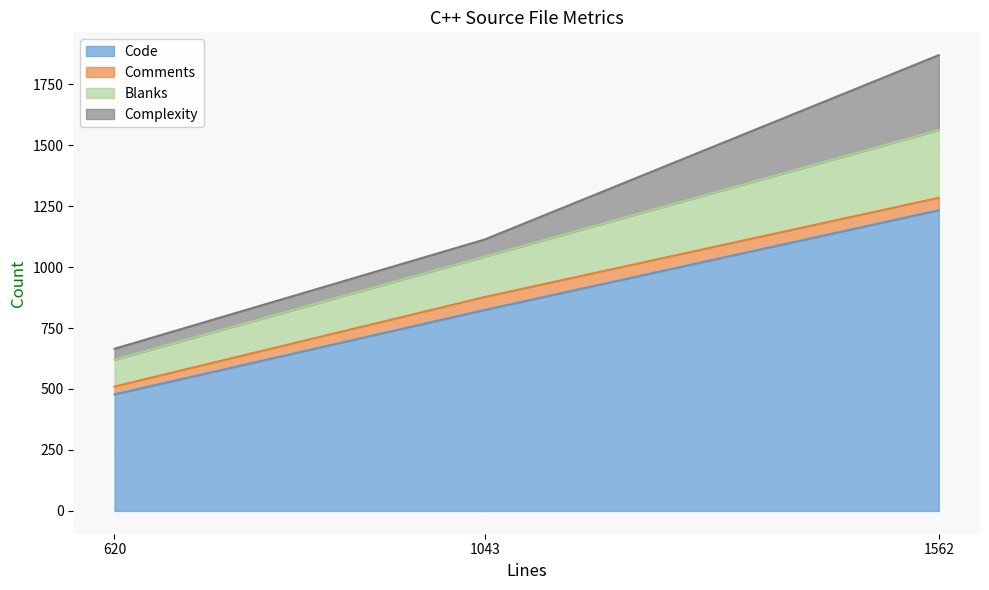

Does the chart display data point markers on the line(s)?

No